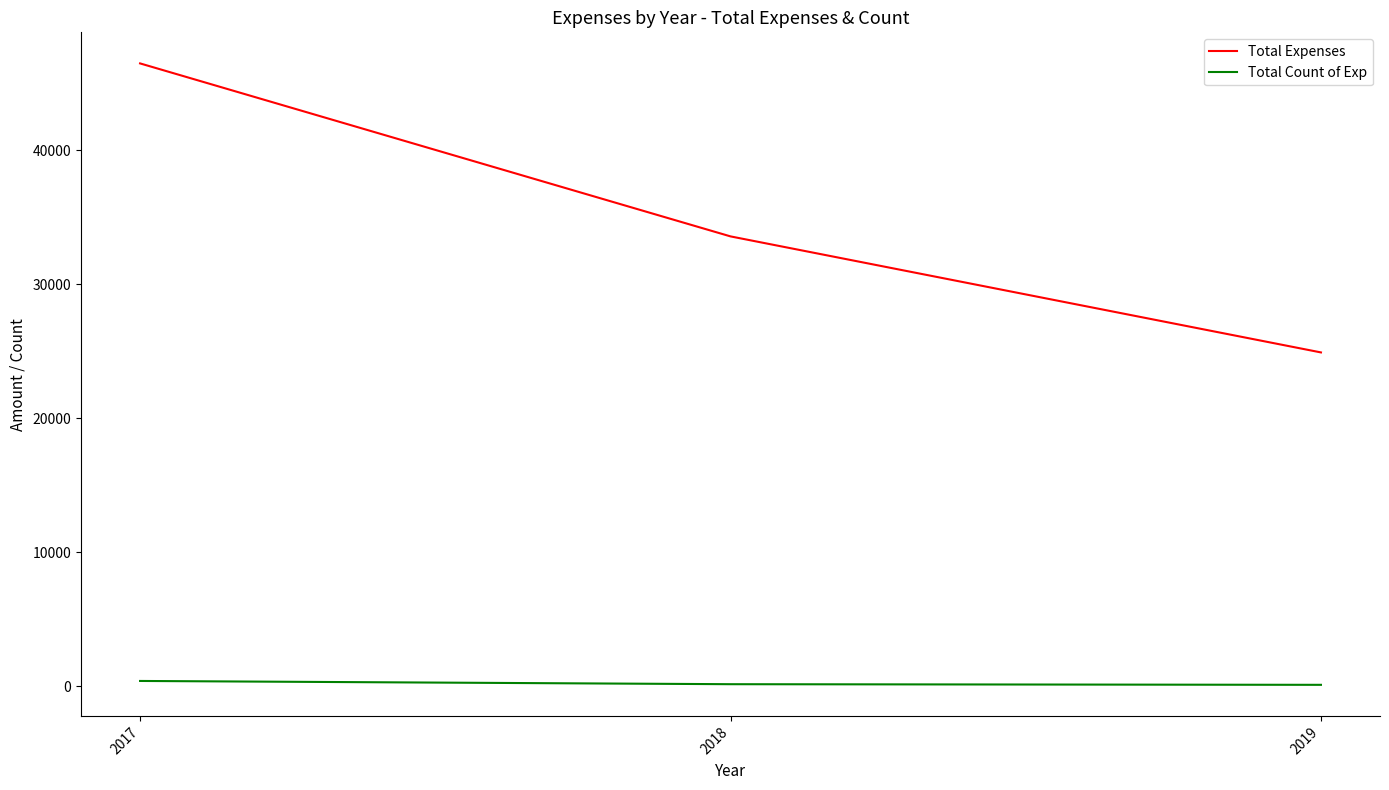

What is the highest value of the Total Count of Exp series?

386.0